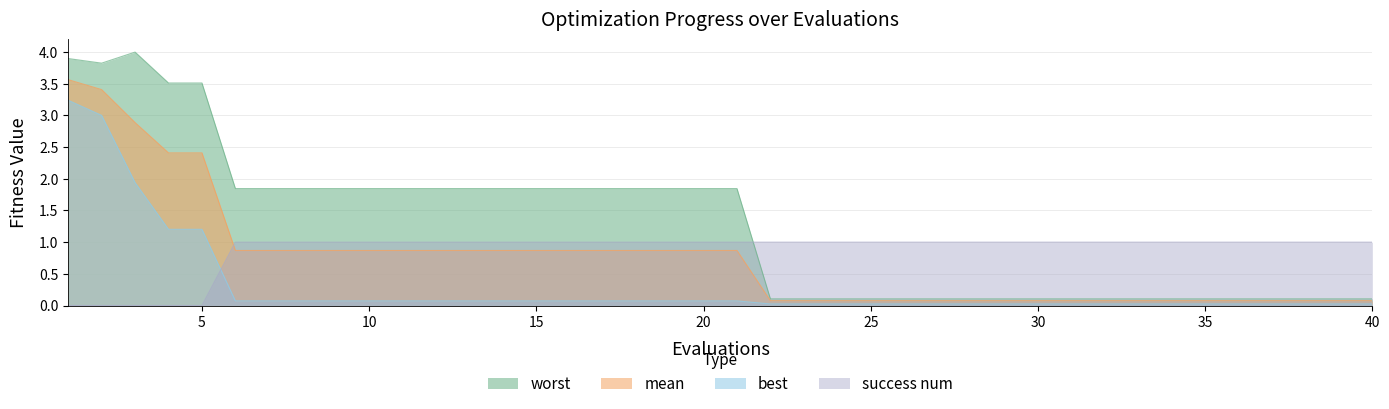

What is the value of the worst point at the 25th from the left?

0.1